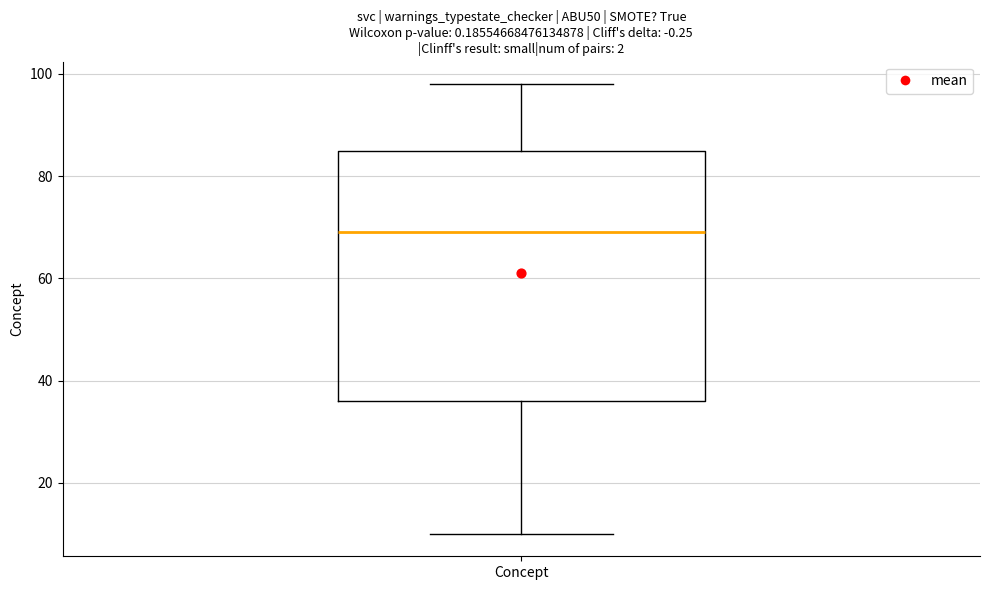

Transcribe this box plot: give where the median line is, the range the box spans, and where the two whiskers end, as read against the y-axis. The values are not printed on the chart, so give them approximately, as read against the axis.

median 70, box 36 to 86, whiskers 10 to 98